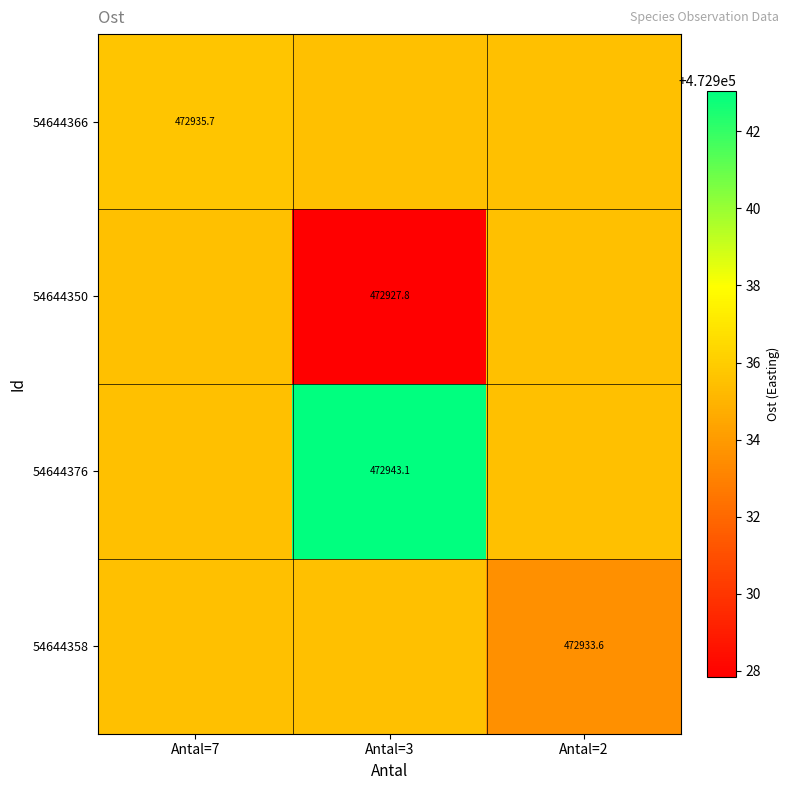

Which has a higher value, Antal=3 or Antal=7?

Antal=7